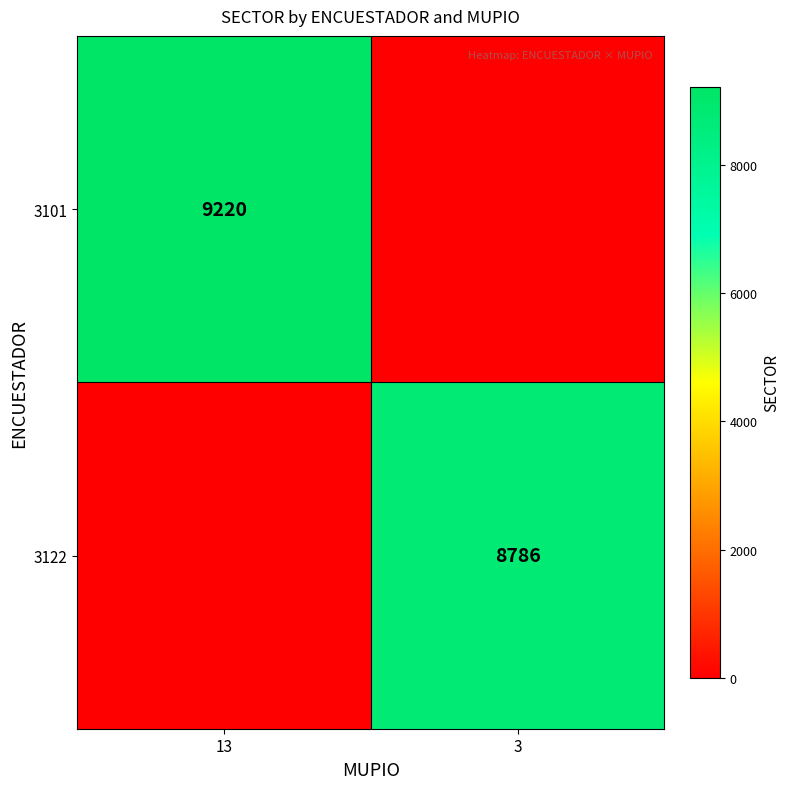

True or false: 3101 has a value of 15689 at 13.

False